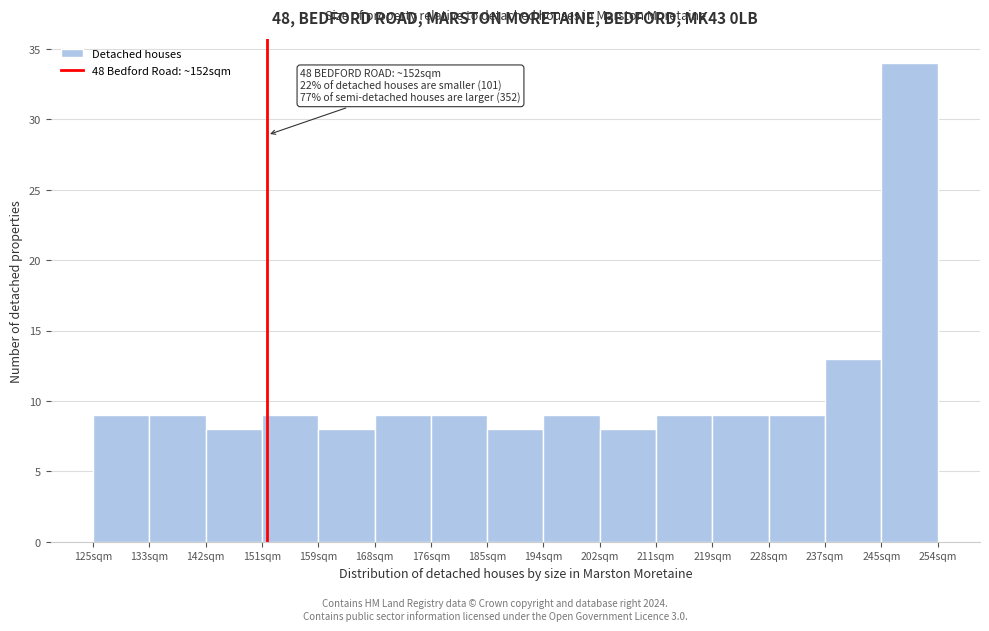

Over which range of the x-axis is the bar tallest?

246 to 254